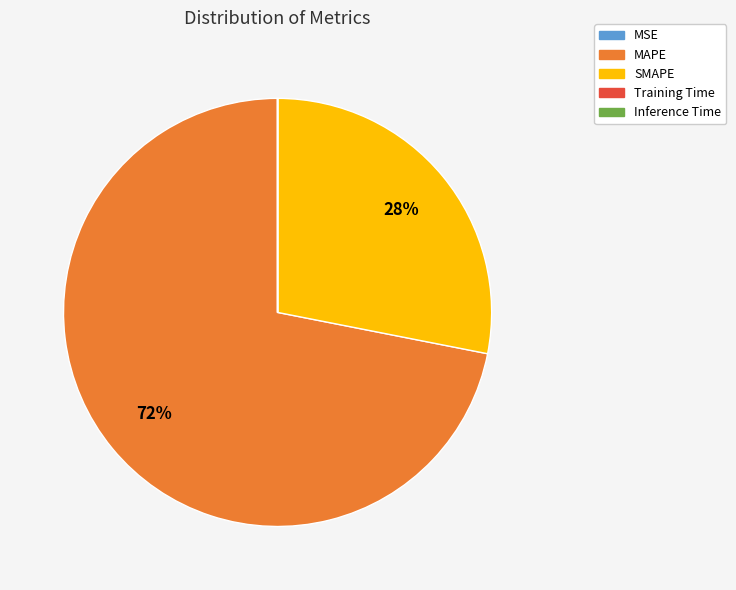

Approximately how many times larger is the value at MAPE compared to SMAPE?

2.6